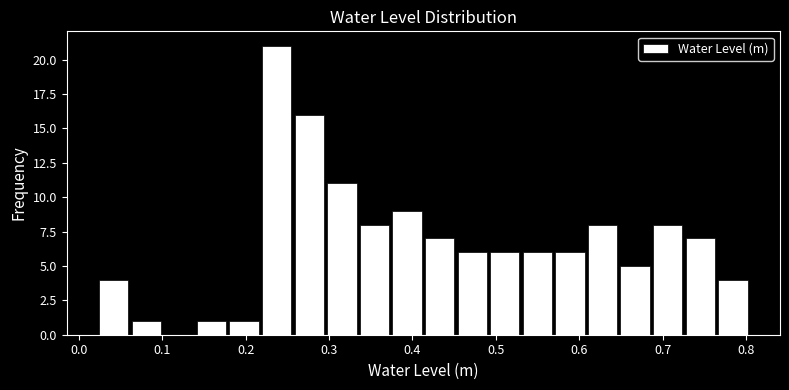

Read against the x-axis, roughly where is the centre of the tallest bar?

0.24